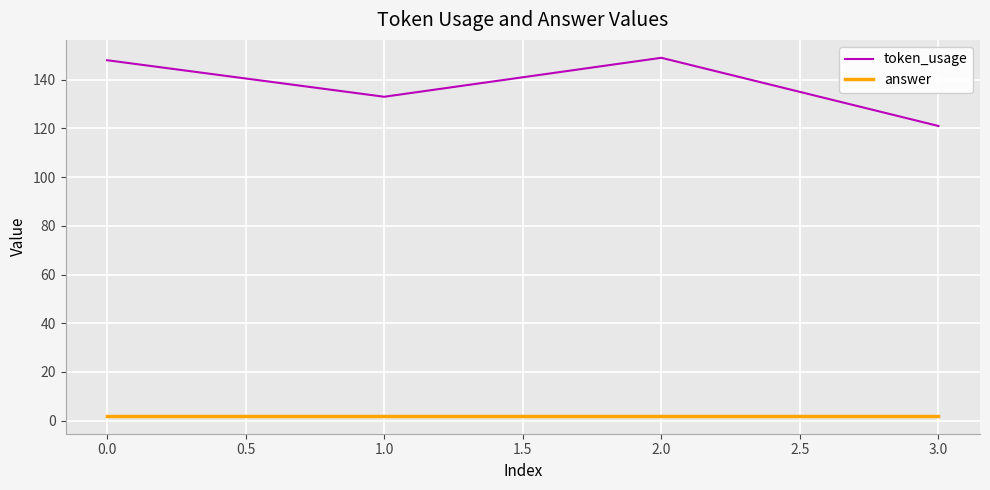

What is the average value of the token_usage series?

138